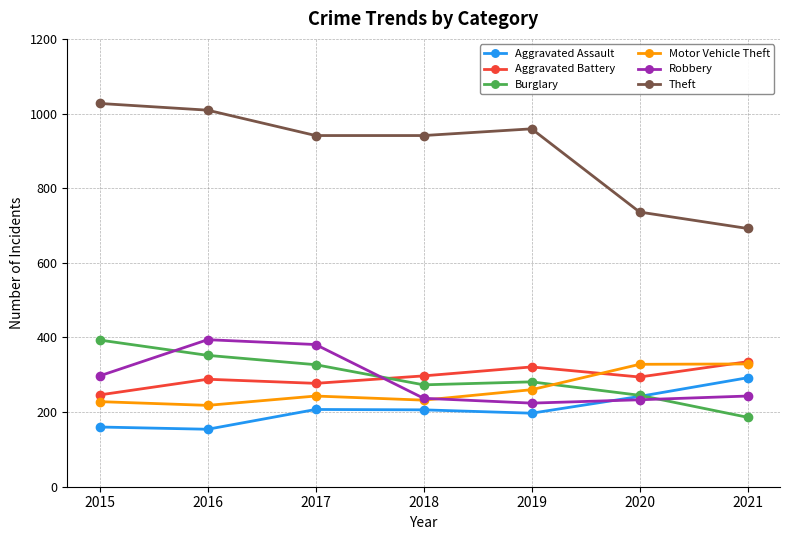

What is the difference between the maximum and second lowest values in the Aggravated Battery series?

58